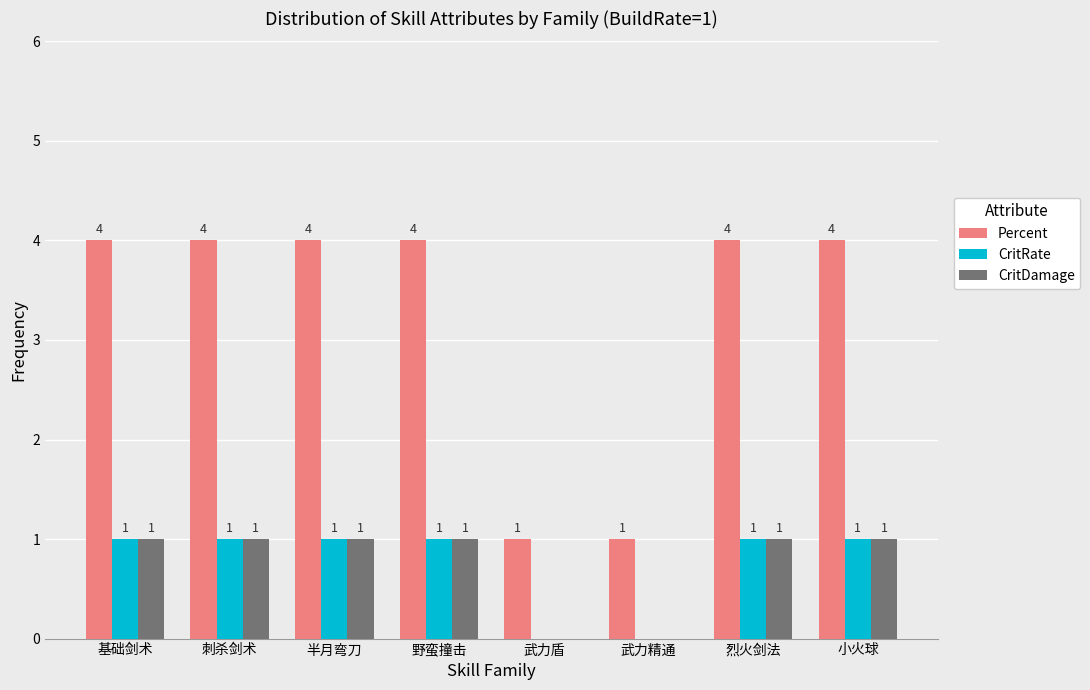

Are the bars horizontal?

No